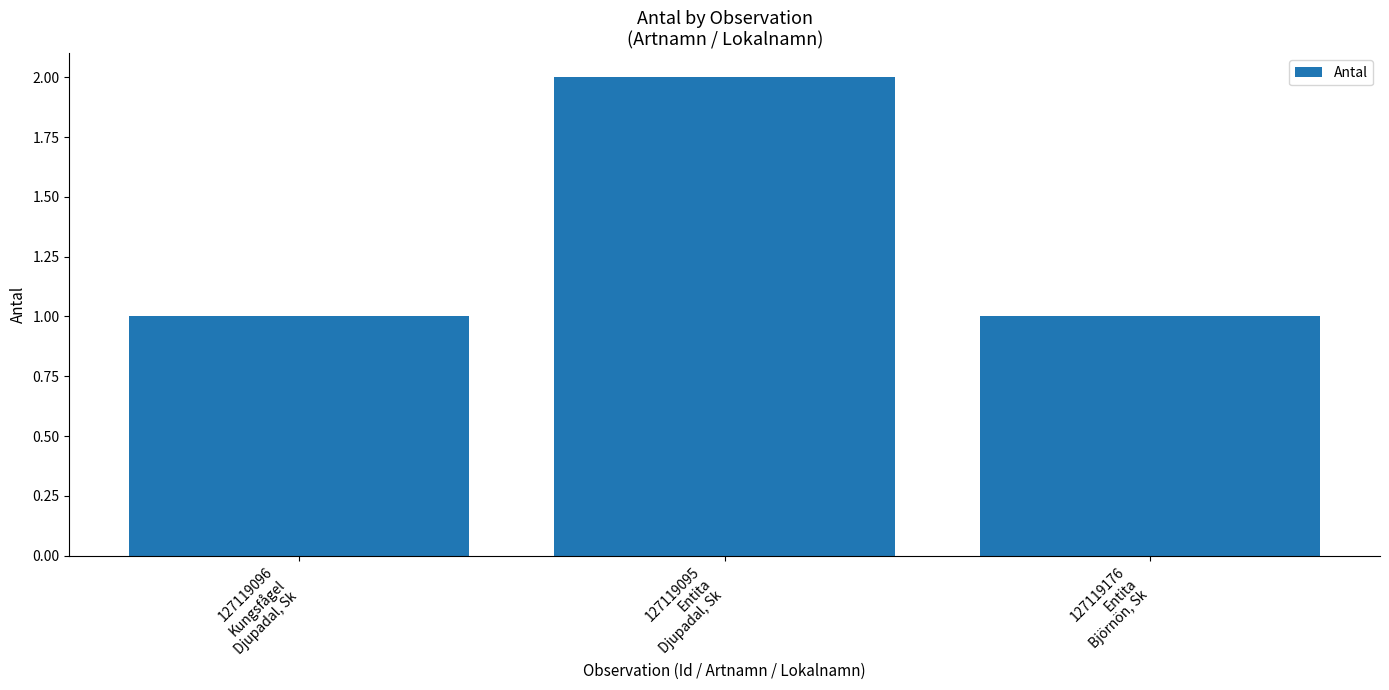

What is the sum of all values?

4